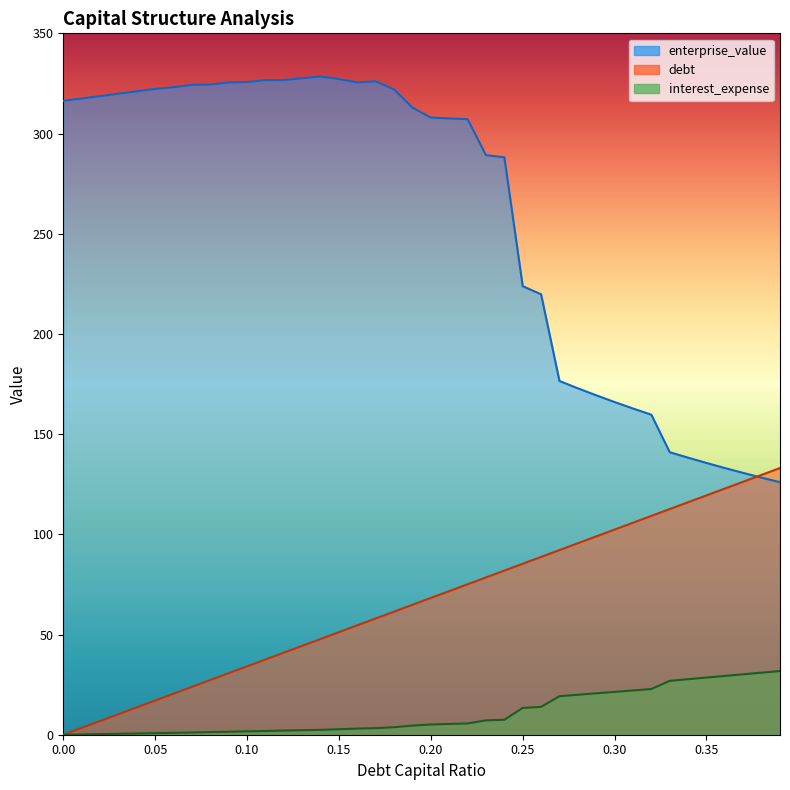

What position from the right is 0.27?

13